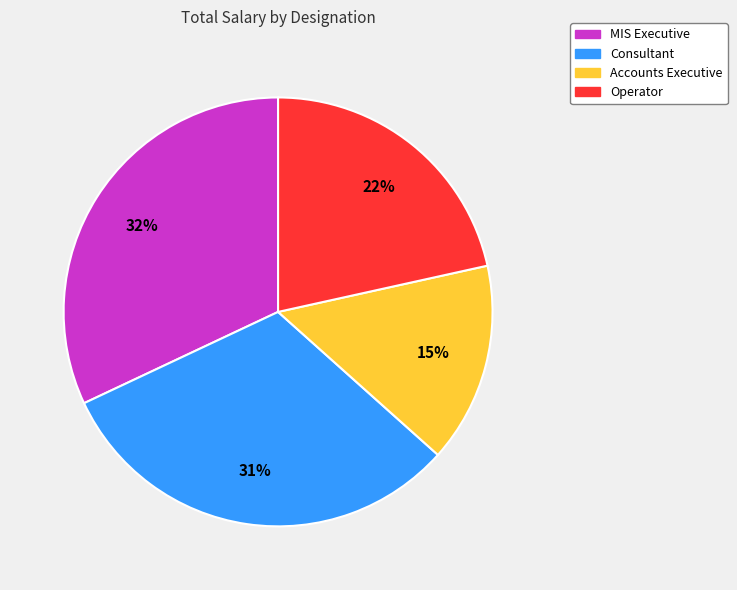

Do MIS Executive and Consultant together represent more than half of the pie?

Yes